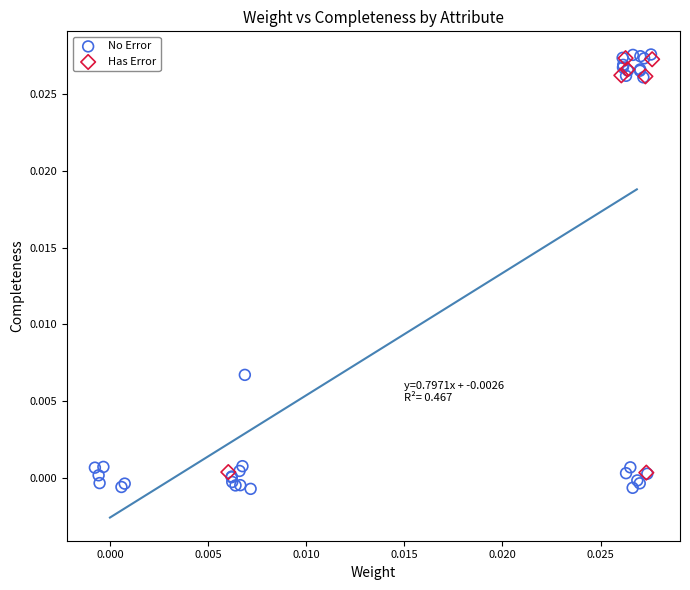

Which series contains the lowest Y value?

No Error